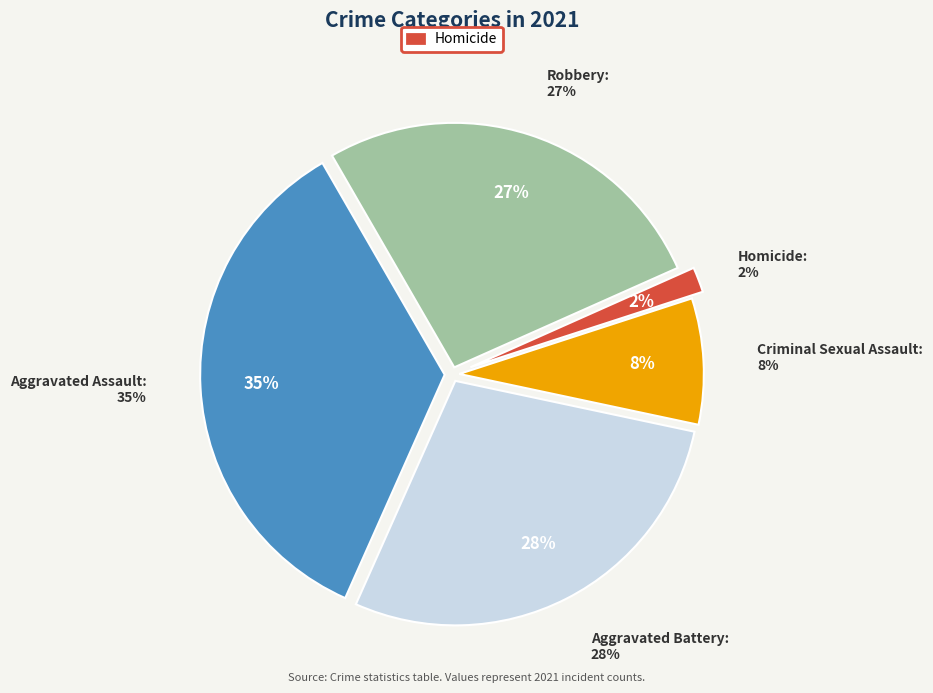

The Aggravated Assault slice represents 35% of the pie. True or false?

True